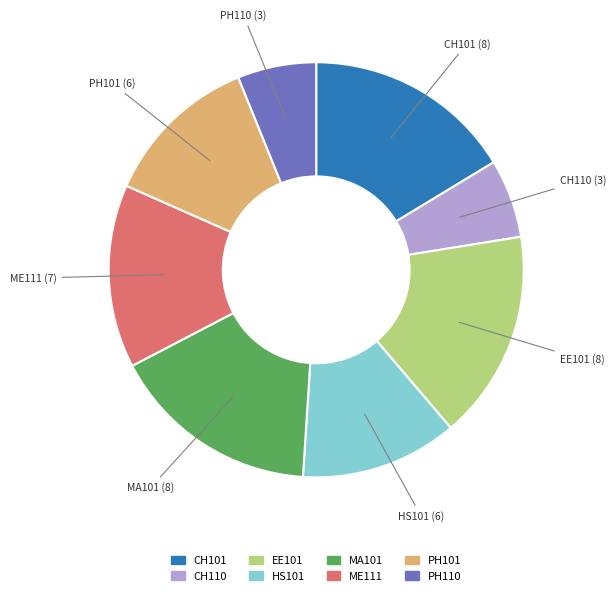

What is the ratio of the value at HS101 (6) to the value at CH110 (3)?

2.0